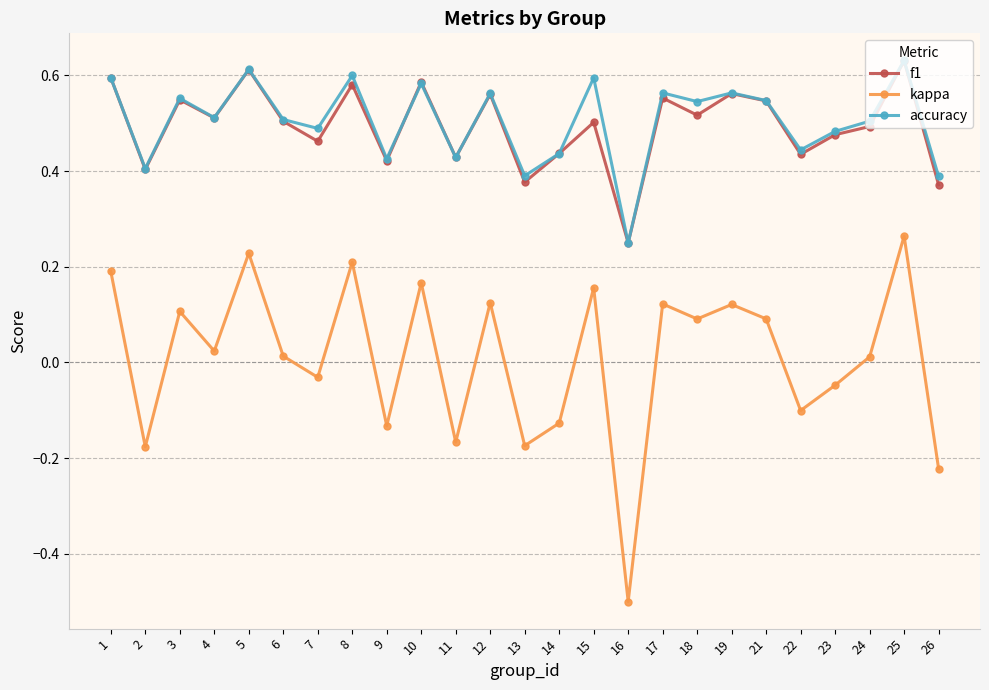

The accuracy series shows 0.4 at 11. True or false?

True